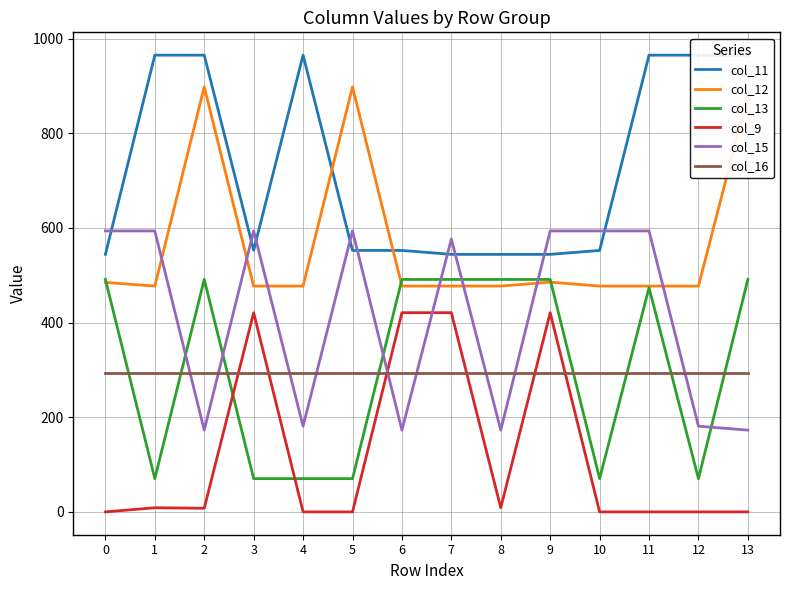

Reading left to right, list all the values displayed in this chart.

col_11: 0=544.3	1=965.3	2=965.3	3=553.0	4=965.3	5=552.6	6=552.6	7=544.3	8=544.3	9=544.3	10=552.6	11=965.3	12=965.3	13=965.3
col_12: 0=485.0	1=477.2	2=898.2	3=477.2	4=477.2	5=898.2	6=477.2	7=477.2	8=477.2	9=485.6	10=477.2	11=477.2	12=477.2	13=881.2
col_13: 0=491.2	1=70.2	2=491.2	3=70.2	4=70.2	5=70.2	6=491.2	7=491.2	8=491.2	9=491.2	10=70.2	11=473.8	12=70.2	13=491.2
col_9: 0=0.0	1=8.7	2=7.7	3=421.0	4=0.0	5=0.0	6=421.0	7=421.0	8=8.7	9=421.0	10=0.0	11=0.0	12=0.0	13=0.0
col_15: 0=593.8	1=593.8	2=172.8	3=593.8	4=181.1	5=593.8	6=172.8	7=576.8	8=172.8	9=593.8	10=593.8	11=593.8	12=181.1	13=172.8
col_16: 0=294.5	1=294.5	2=294.5	3=294.5	4=294.5	5=294.5	6=294.5	7=294.5	8=294.5	9=294.5	10=294.5	11=294.5	12=294.5	13=294.5